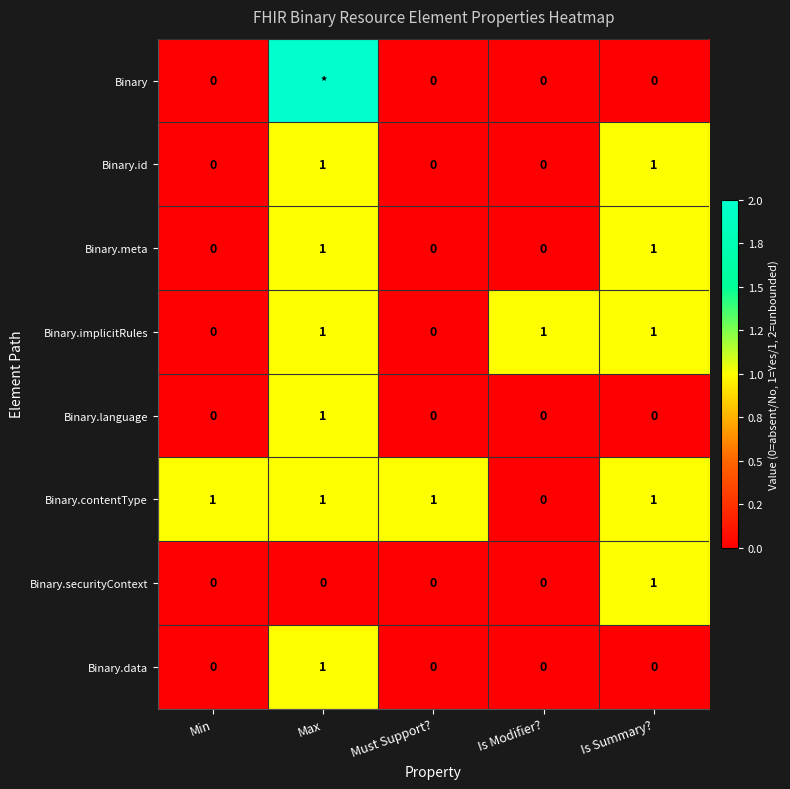

How many values in Binary.implicitRules are above zero?

3